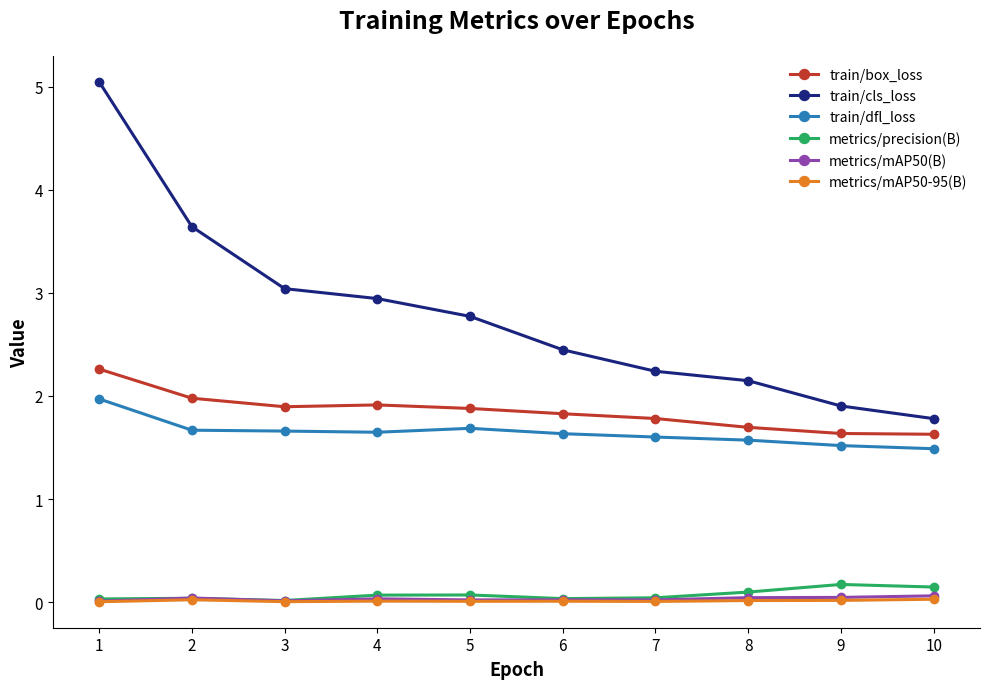

Which series changed the most between 4 and 10?

train/cls_loss